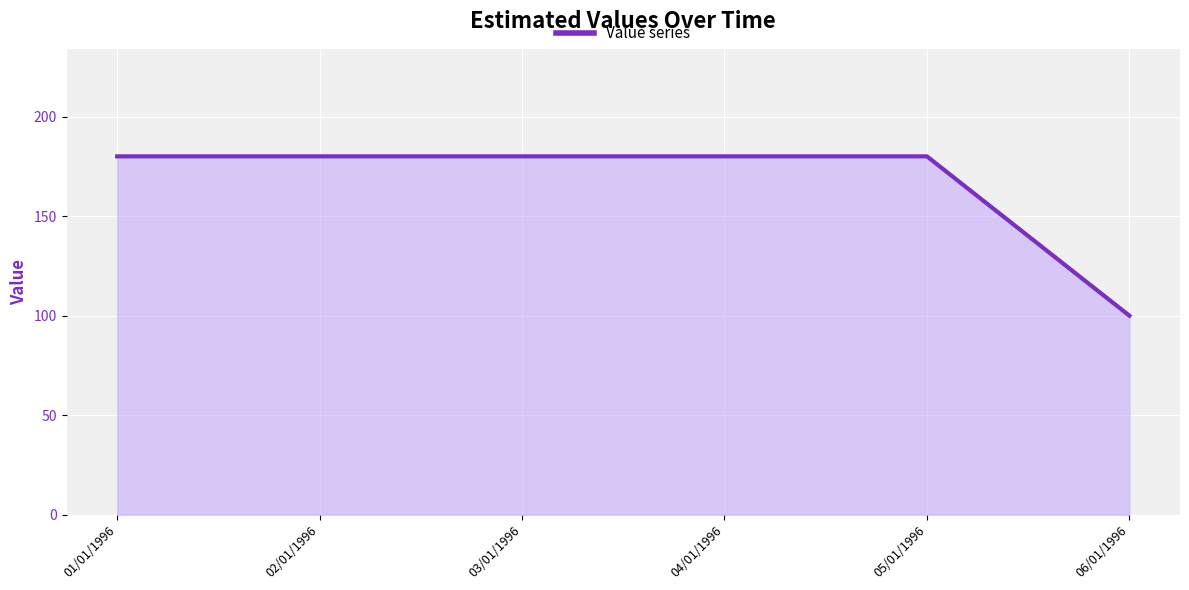

Reading left to right, extract all data points from this chart.

01/01/1996=180	02/01/1996=180	03/01/1996=180	04/01/1996=180	05/01/1996=180	06/01/1996=100